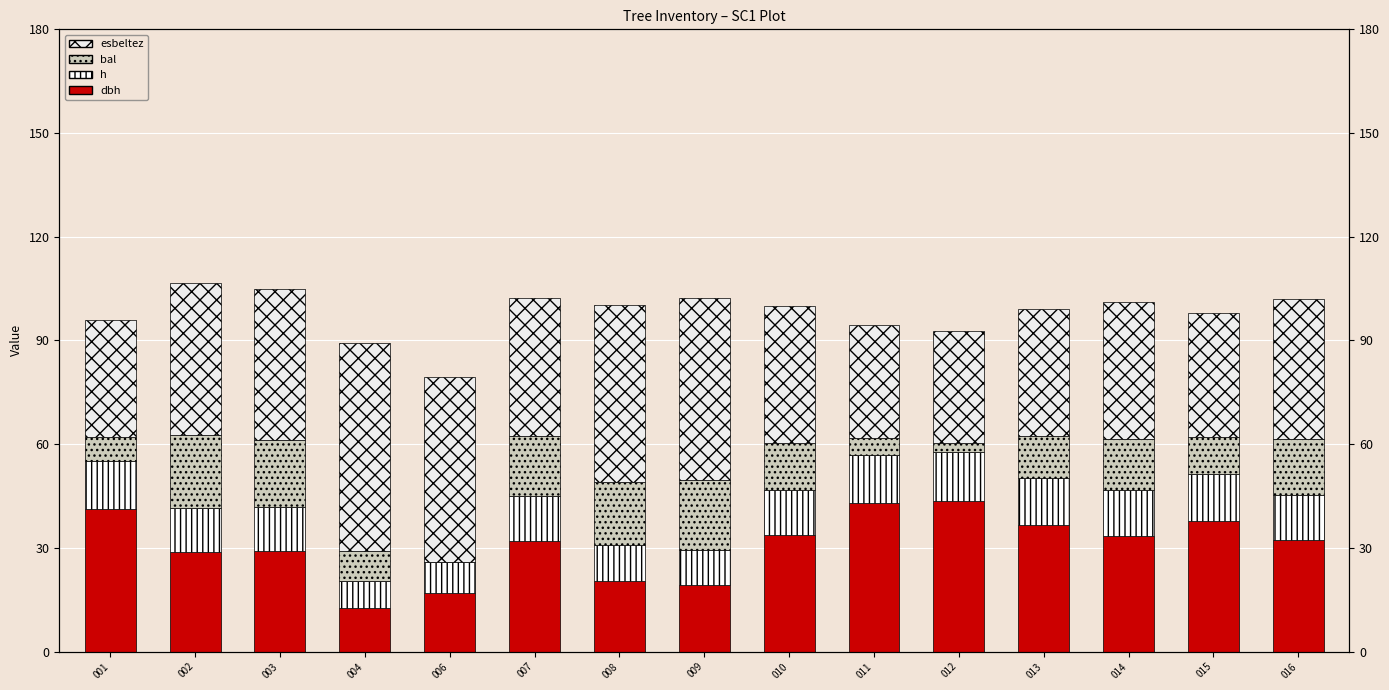

Is the value of h at 010 greater than the value of dbh at 016?

No